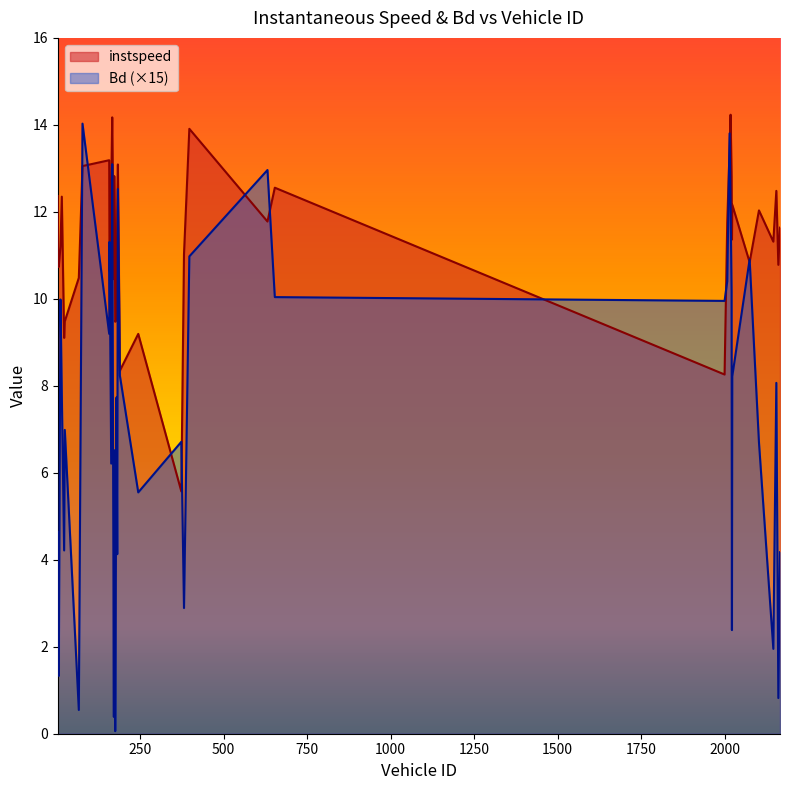

Is it true that Bd equals 19.1 at 77.0?

False